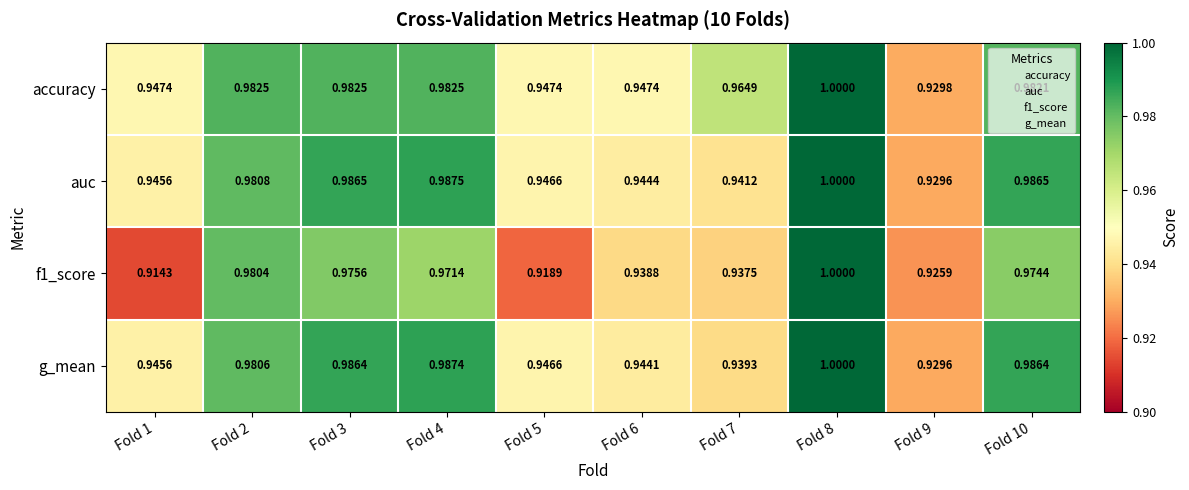

Which series has the widest spread of values?

f1_score